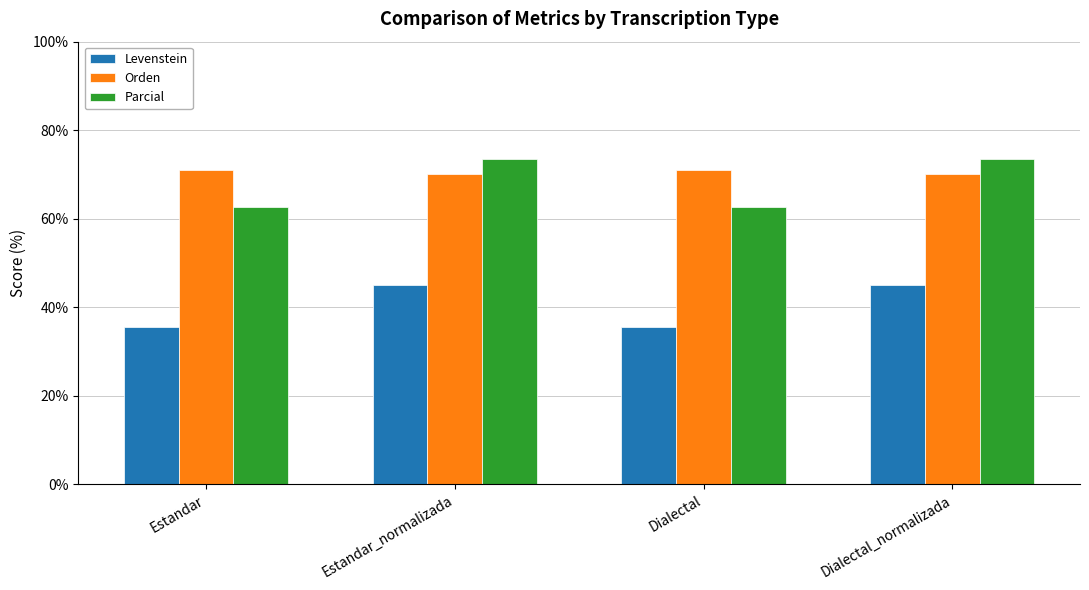

Is the value of Parcial at Estandar greater than the value of Orden at Estandar_normalizada?

No